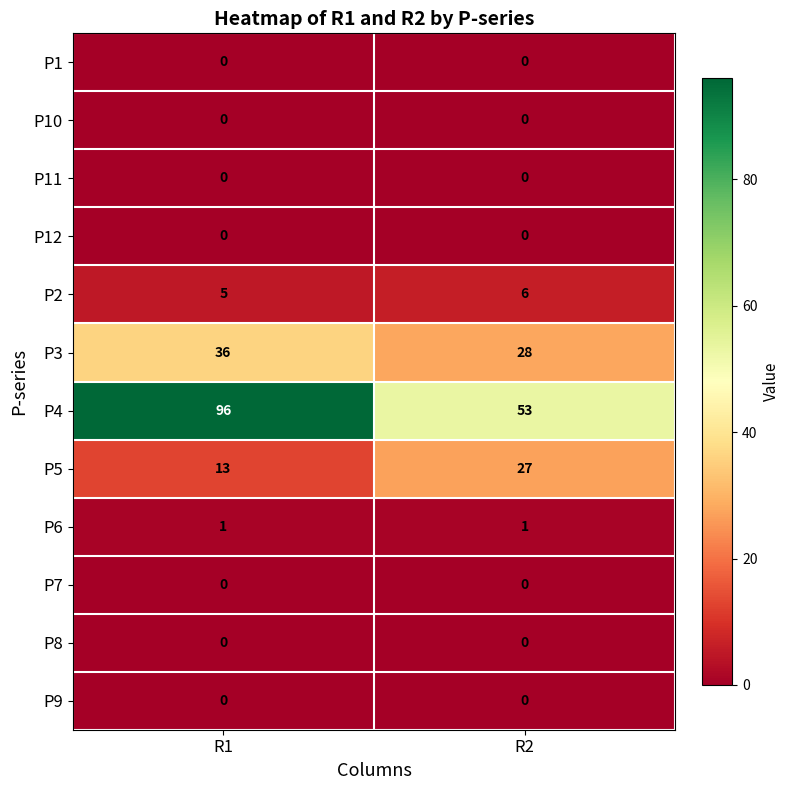

Which series has the widest spread of values?

P4